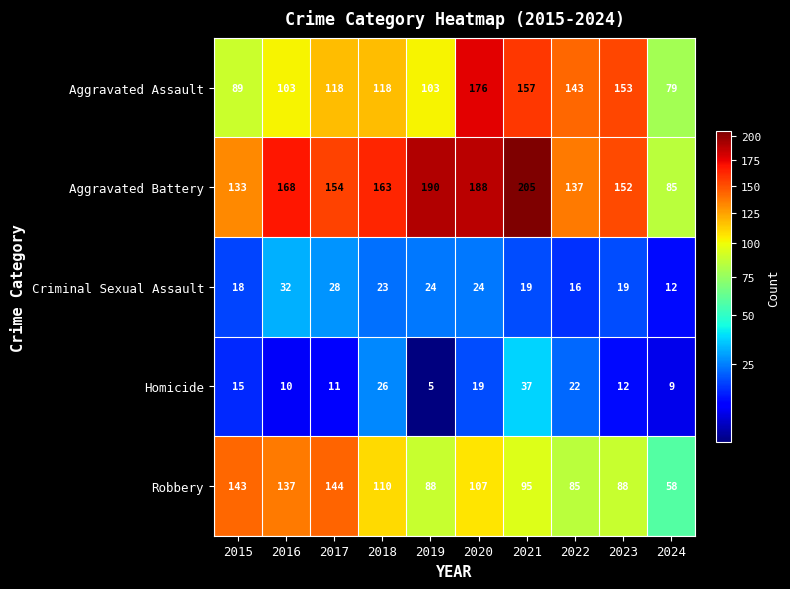

What is the difference between the Aggravated Battery values at 2018 and 2023?

11